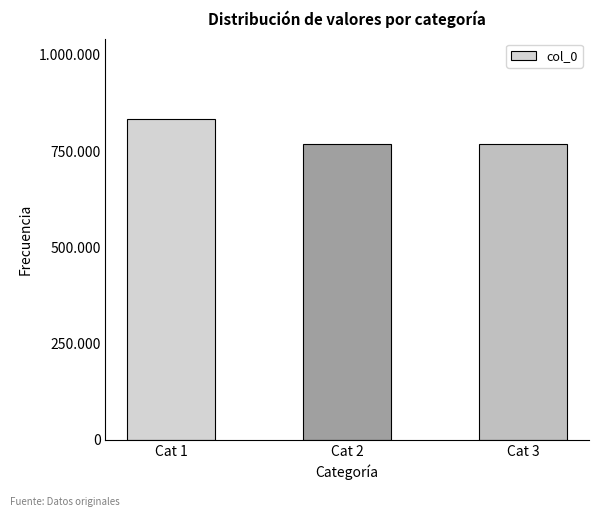

List the labels in order of value, smallest first.

Cat 3, Cat 2, Cat 1